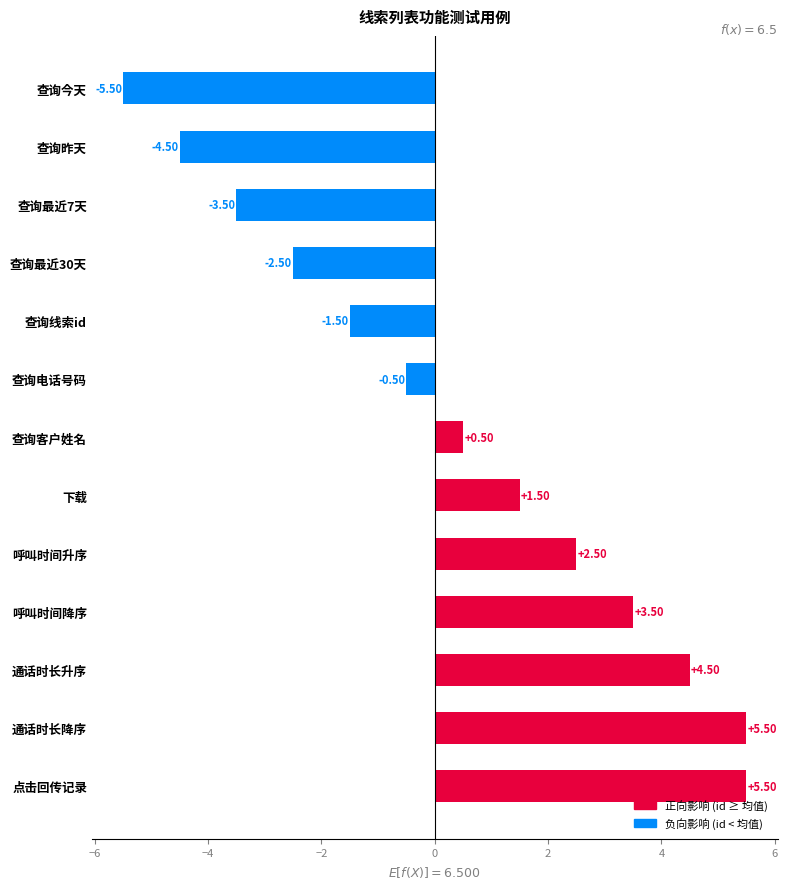

What is the label of the 9th bar from the bottom?

查询线索id